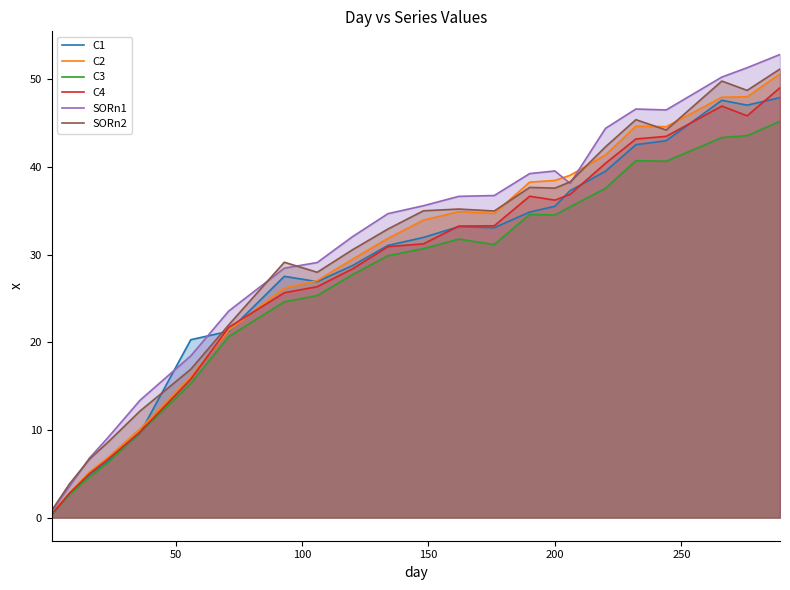

Which series has the widest spread of values?

SORn1